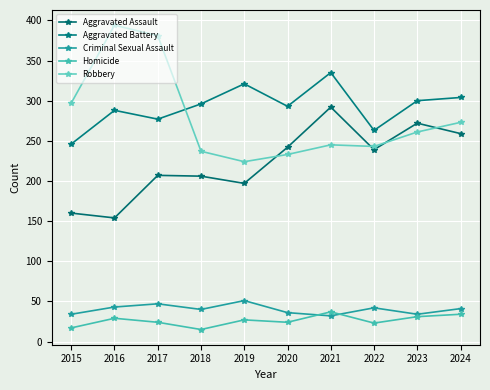

Count the number of categories in the chart.

10